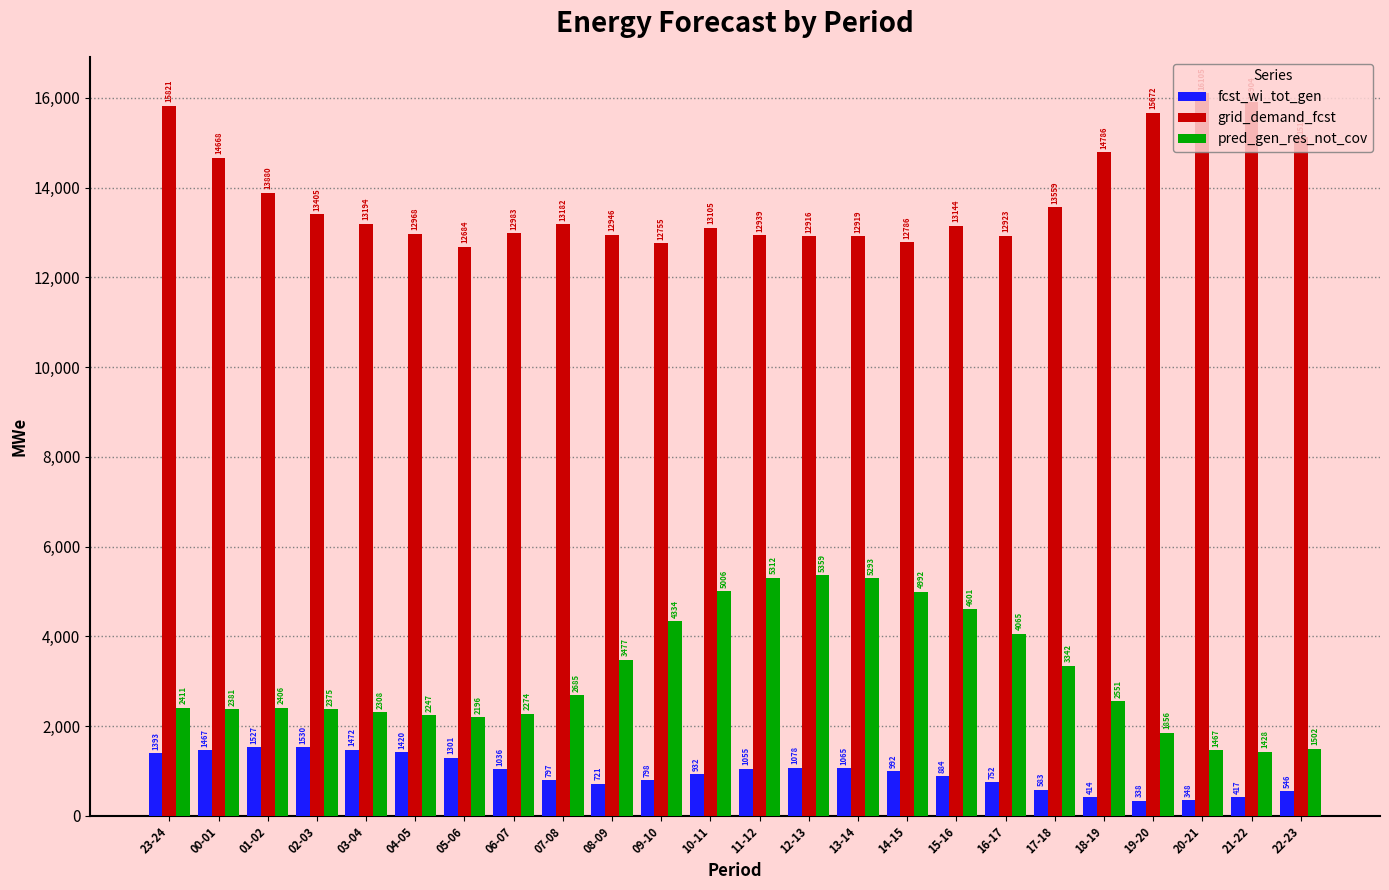

Which series has the widest spread of values?

pred_gen_res_not_cov